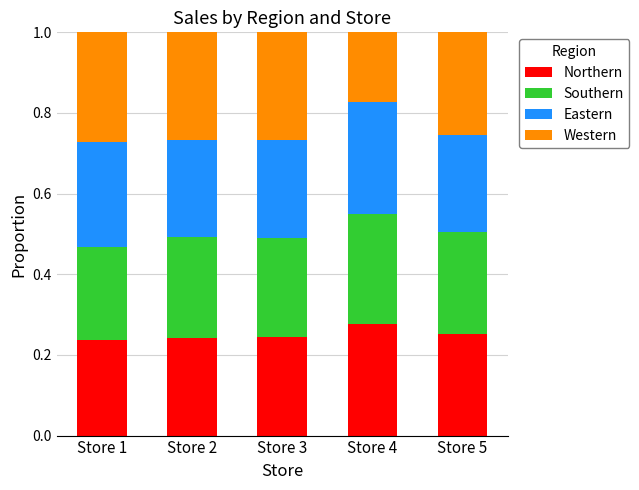

At which label does Northern reach its peak?

Store 4